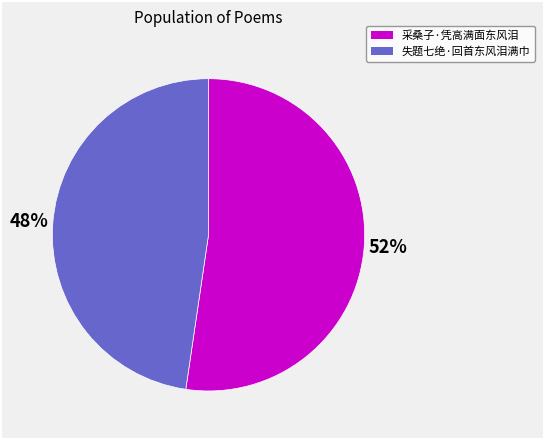

Which slice is the largest?

采桑子·凭高满面东风泪